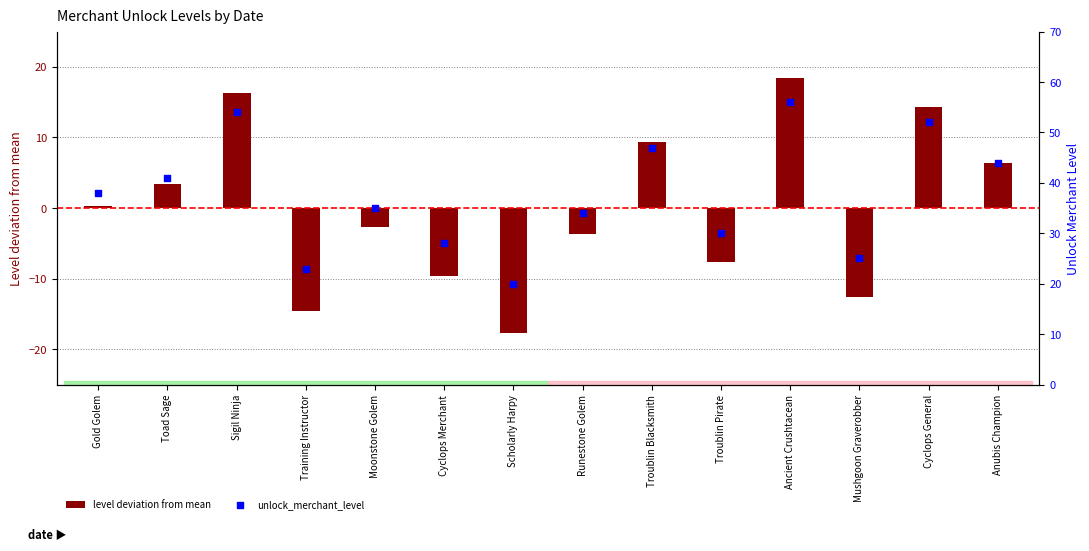

Which series has the widest spread of Y values?

level deviation from mean